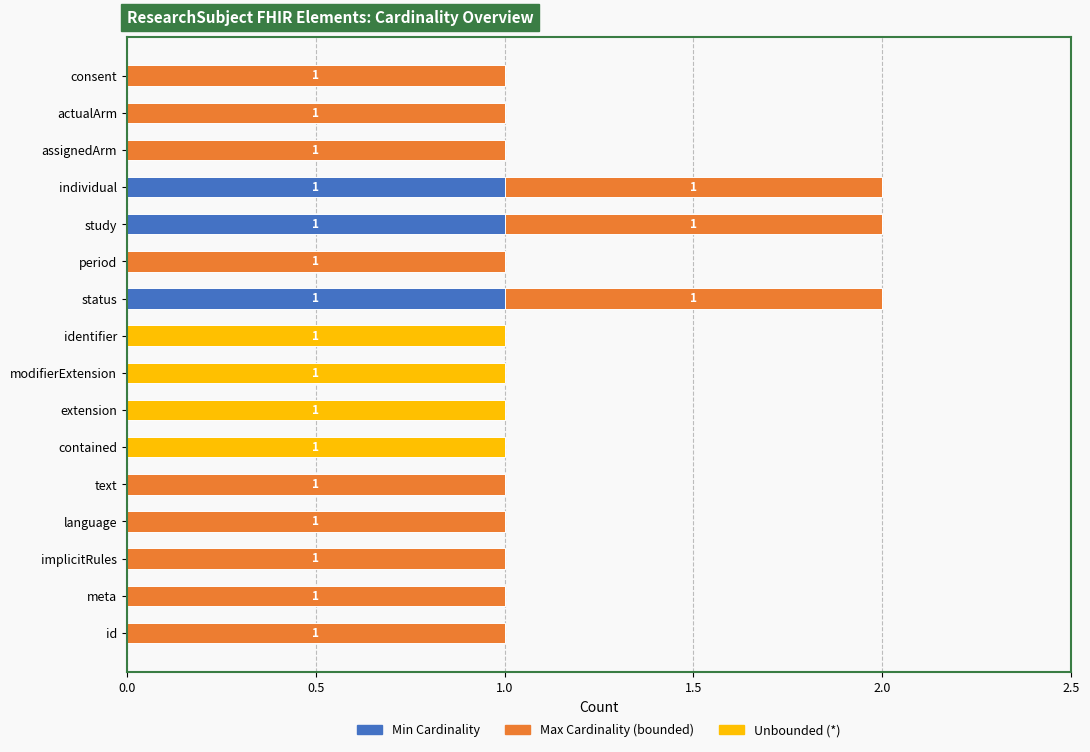

What are all the series names shown in the legend?

Min Cardinality, Max Cardinality (bounded), Unbounded (*)